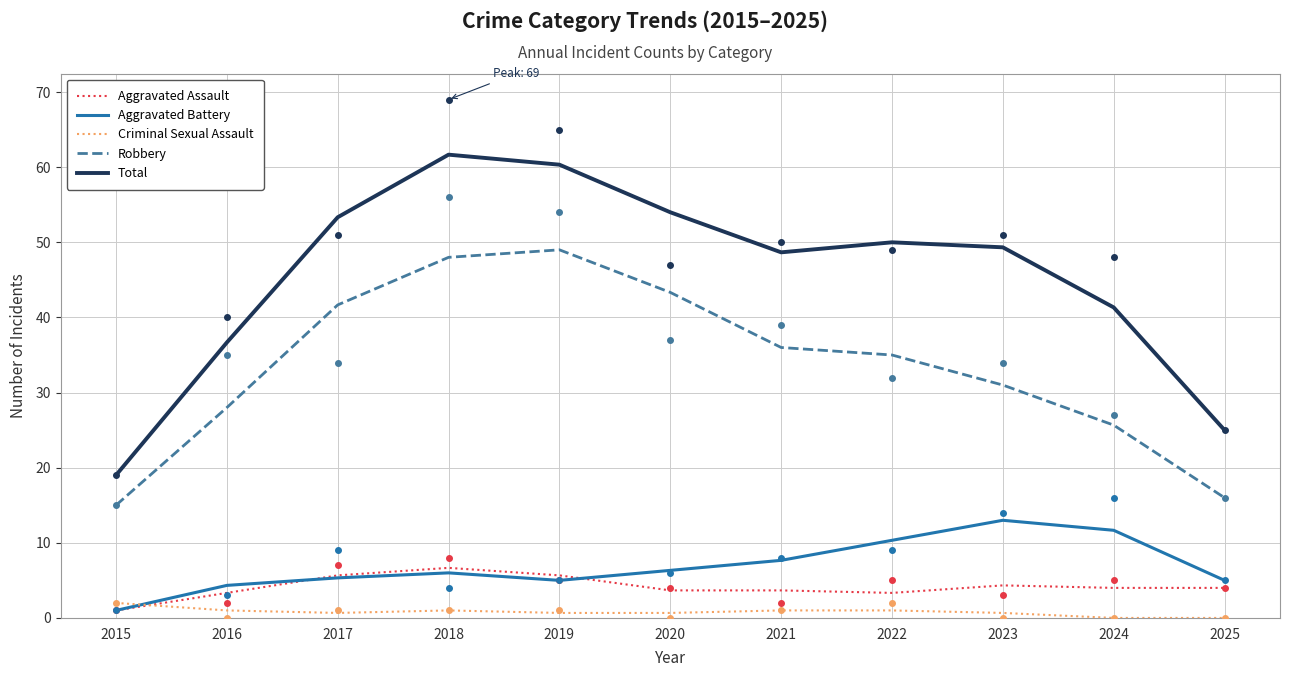

Which series has the largest total across all categories?

Total